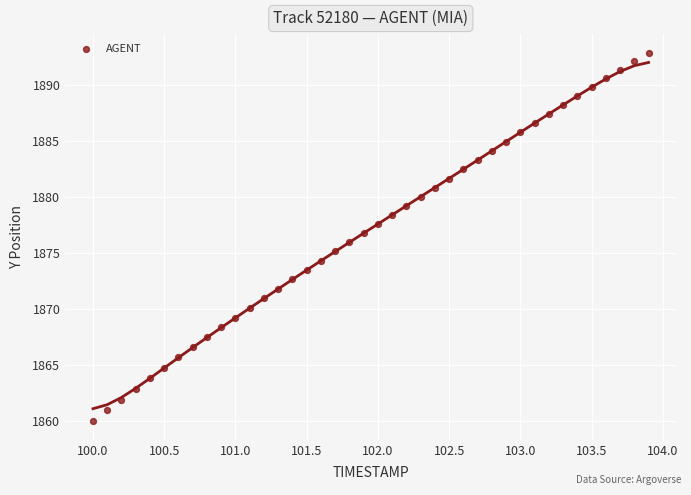

What is the range of X values (max minus min)?

3.9